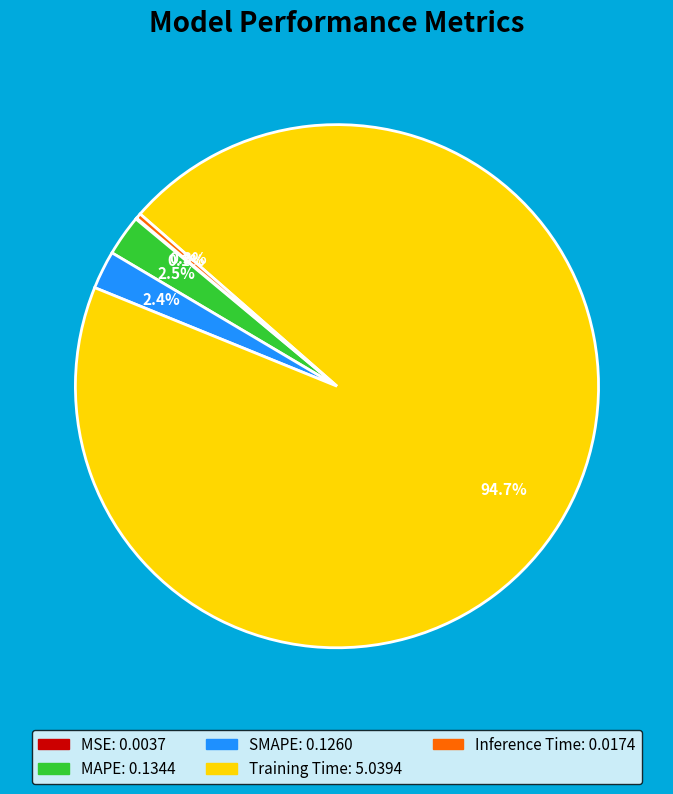

What percentage is the SMAPE slice, to the nearest percent?

2%